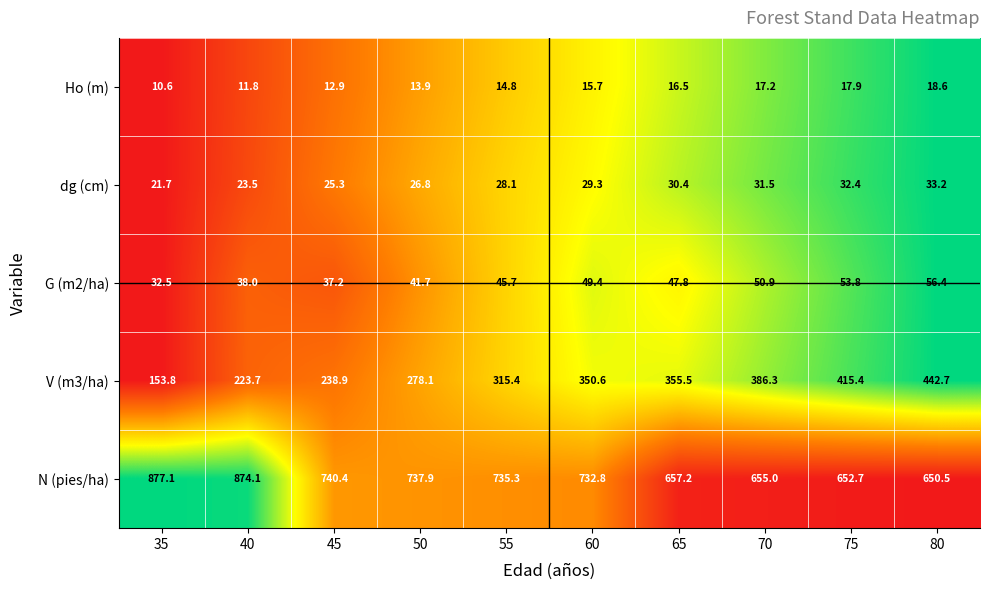

Rank the series at 55 from lowest to highest value.

Ho (m), dg (cm), G (m2/ha), V (m3/ha), N (pies/ha)